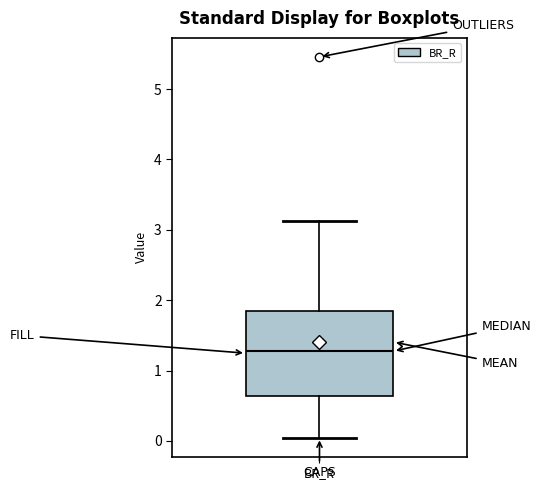

Transcribe this box plot: give where the median line is, the range the box spans, and where the two whiskers end, as read against the y-axis. The values are not printed on the chart, so give them approximately, as read against the axis.

median 1.3, box 0.6 to 1.8, whiskers 0.0 to 3.1